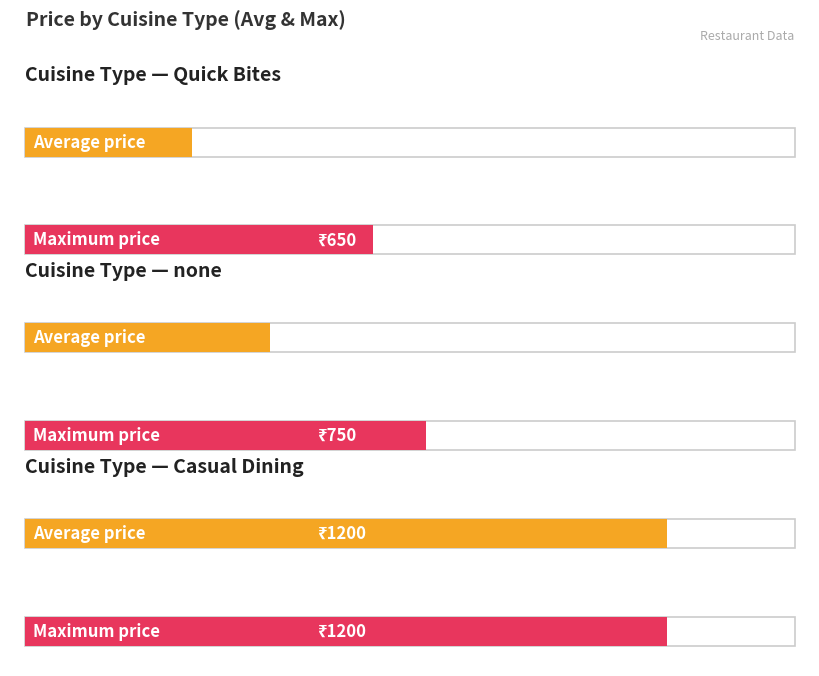

At which category is the sum across all series the highest?

Casual Dining